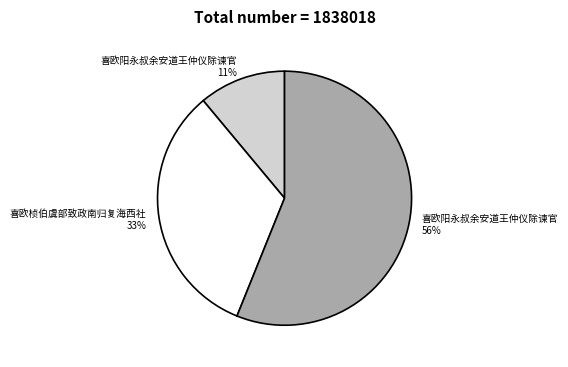

Does any single category account for the majority?

Yes